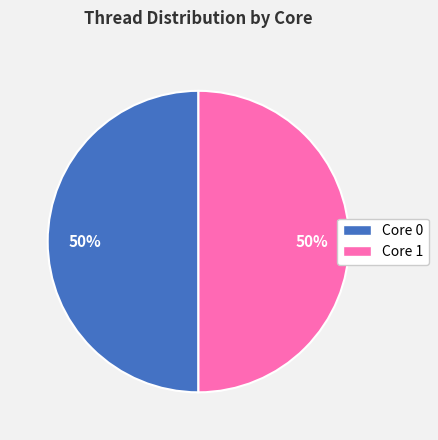

Combined, do Core 1 and Core 0 account for over 50%?

Yes